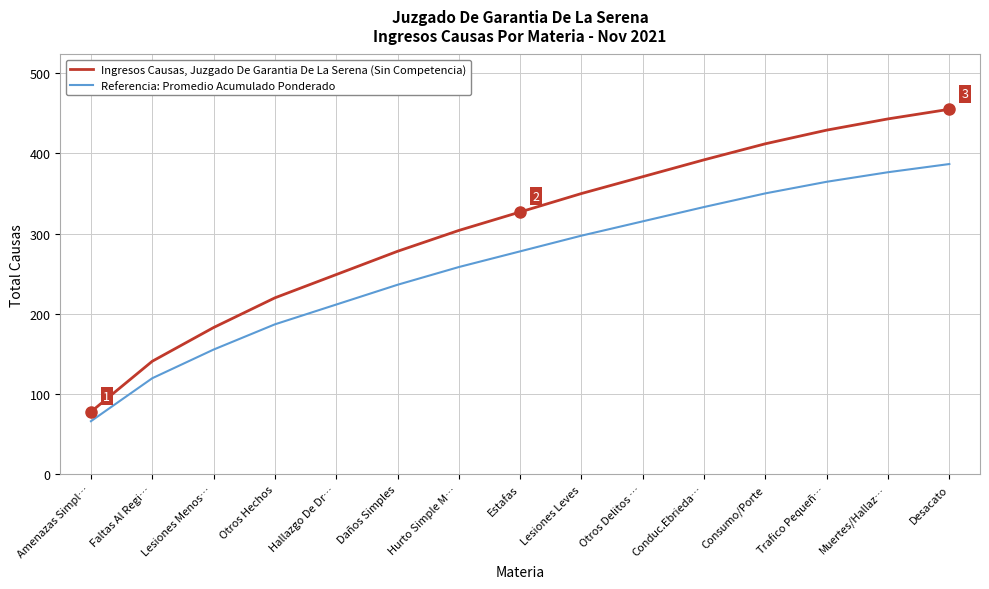

At Hurto Simple M…, list the series in order from smallest to largest.

Referencia: Promedio Acumulado Ponderado, Ingresos Causas, Juzgado De Garantia De La Serena (Sin Competencia)